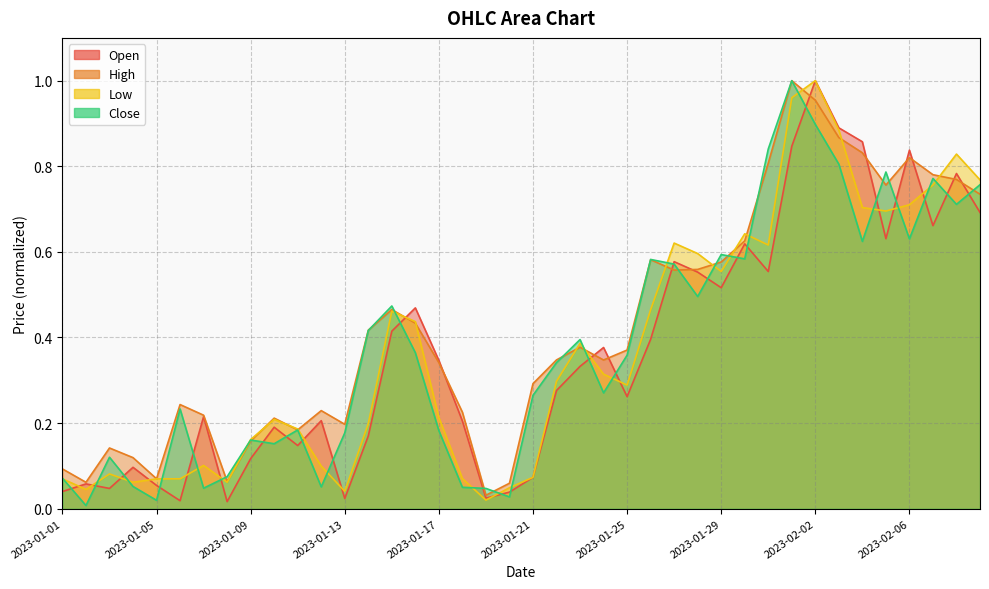

Which category has the lowest value in the Open series?

2023-01-08